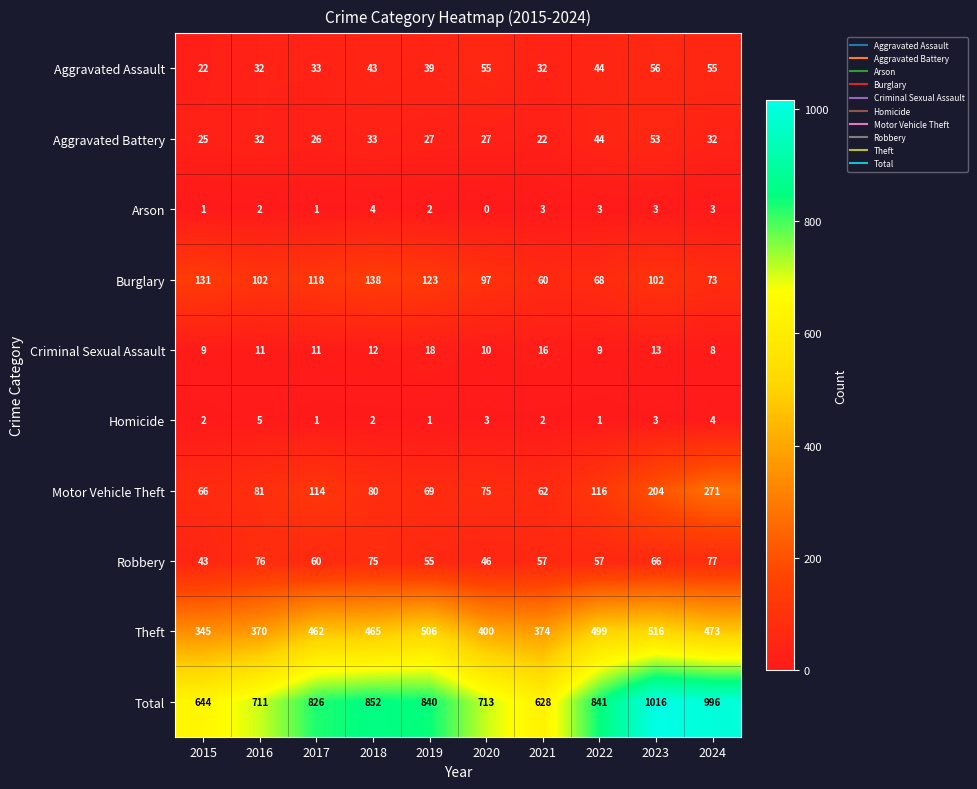

Which series changed the most between 2015 and 2021?

Burglary